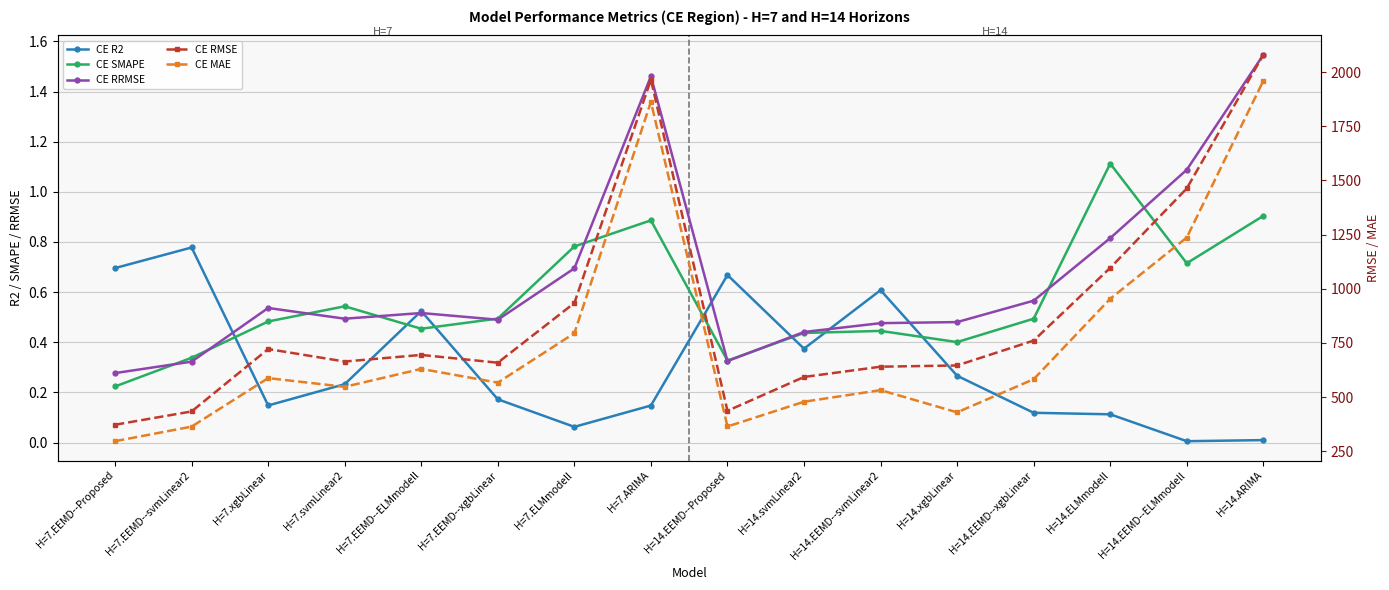

The CE R2 series shows 0.0 at H=14.EEMD--ELMmodell. True or false?

False